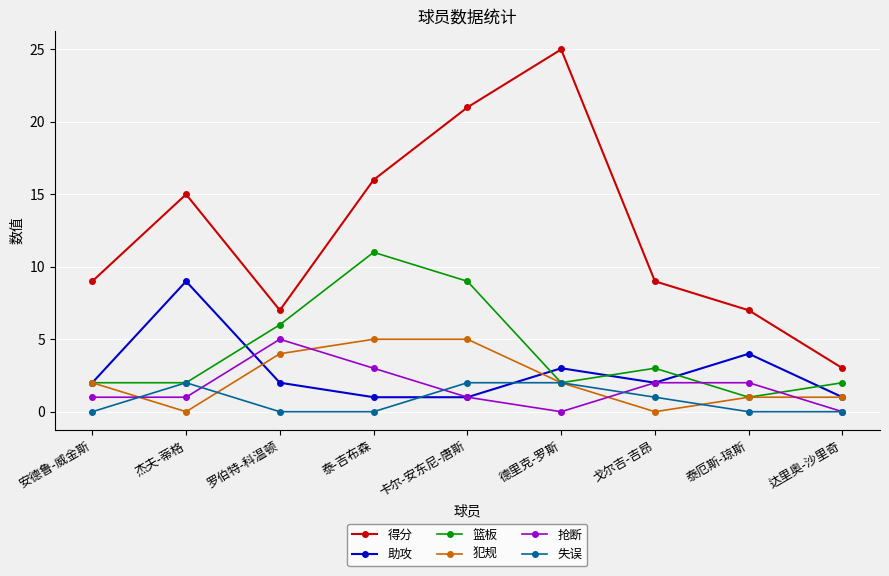

At how many categories does at least one series exceed 18?

2